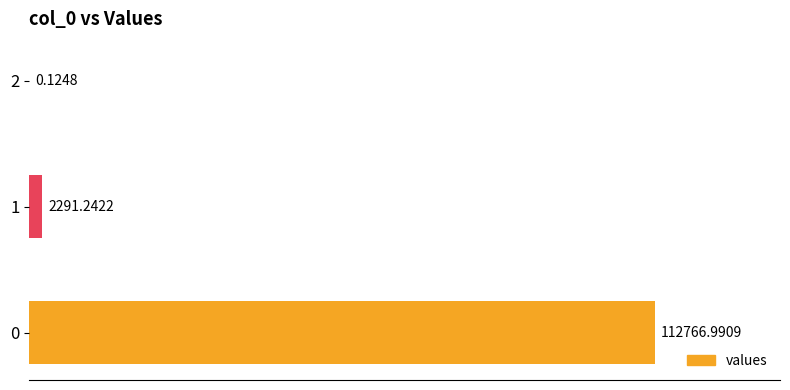

What is the sum of all values?

115058.4